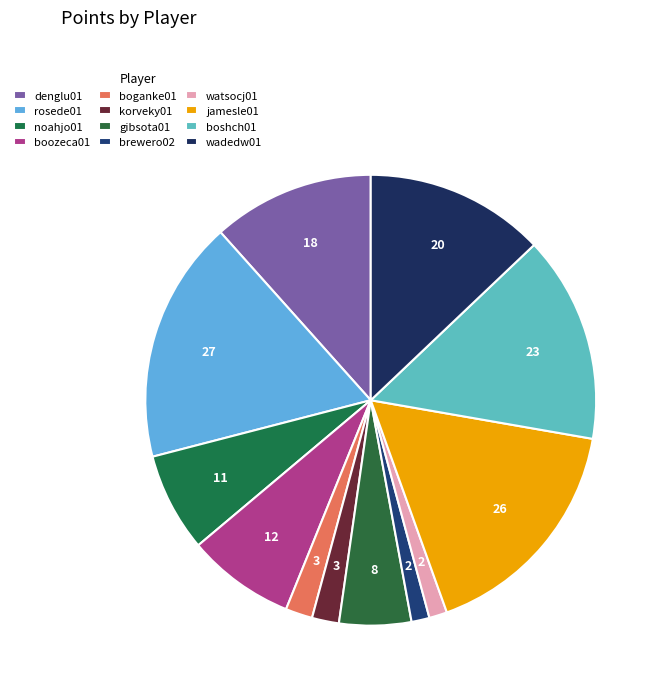

How many segments does this pie chart have?

12